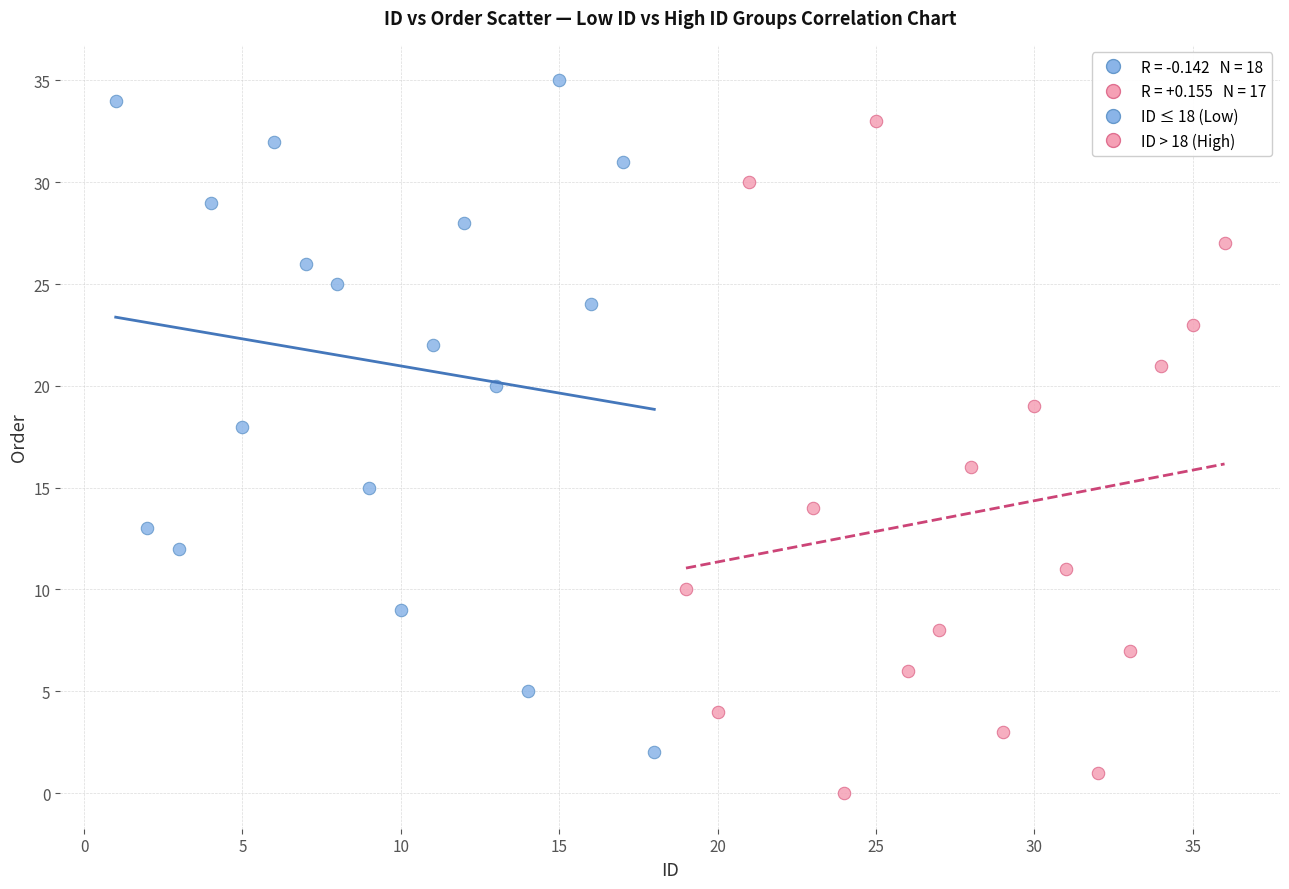

Which series reaches the minimum Y coordinate?

ID > 18 (High)